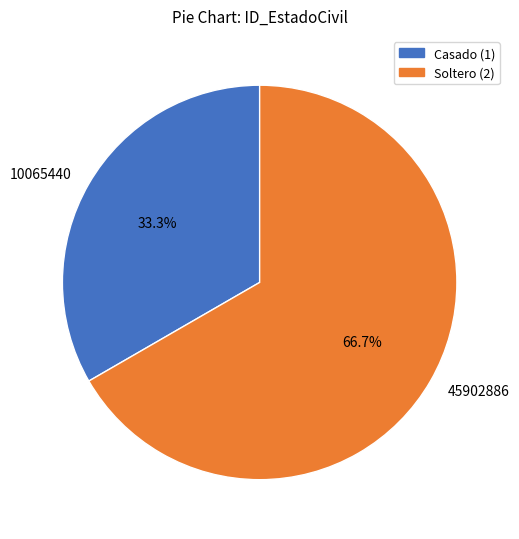

To the nearest percent, what is the difference between the largest and smallest slice percentages?

33%